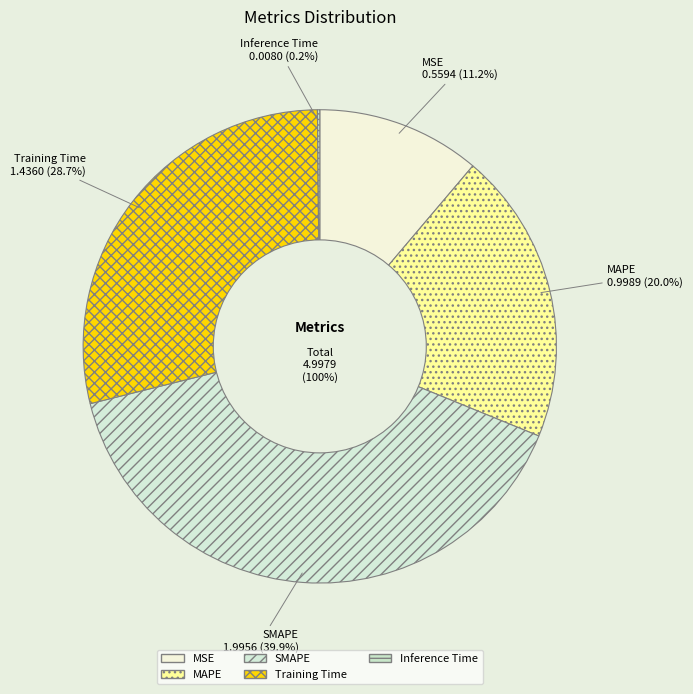

To the nearest percent, what portion does MSE represent?

11%